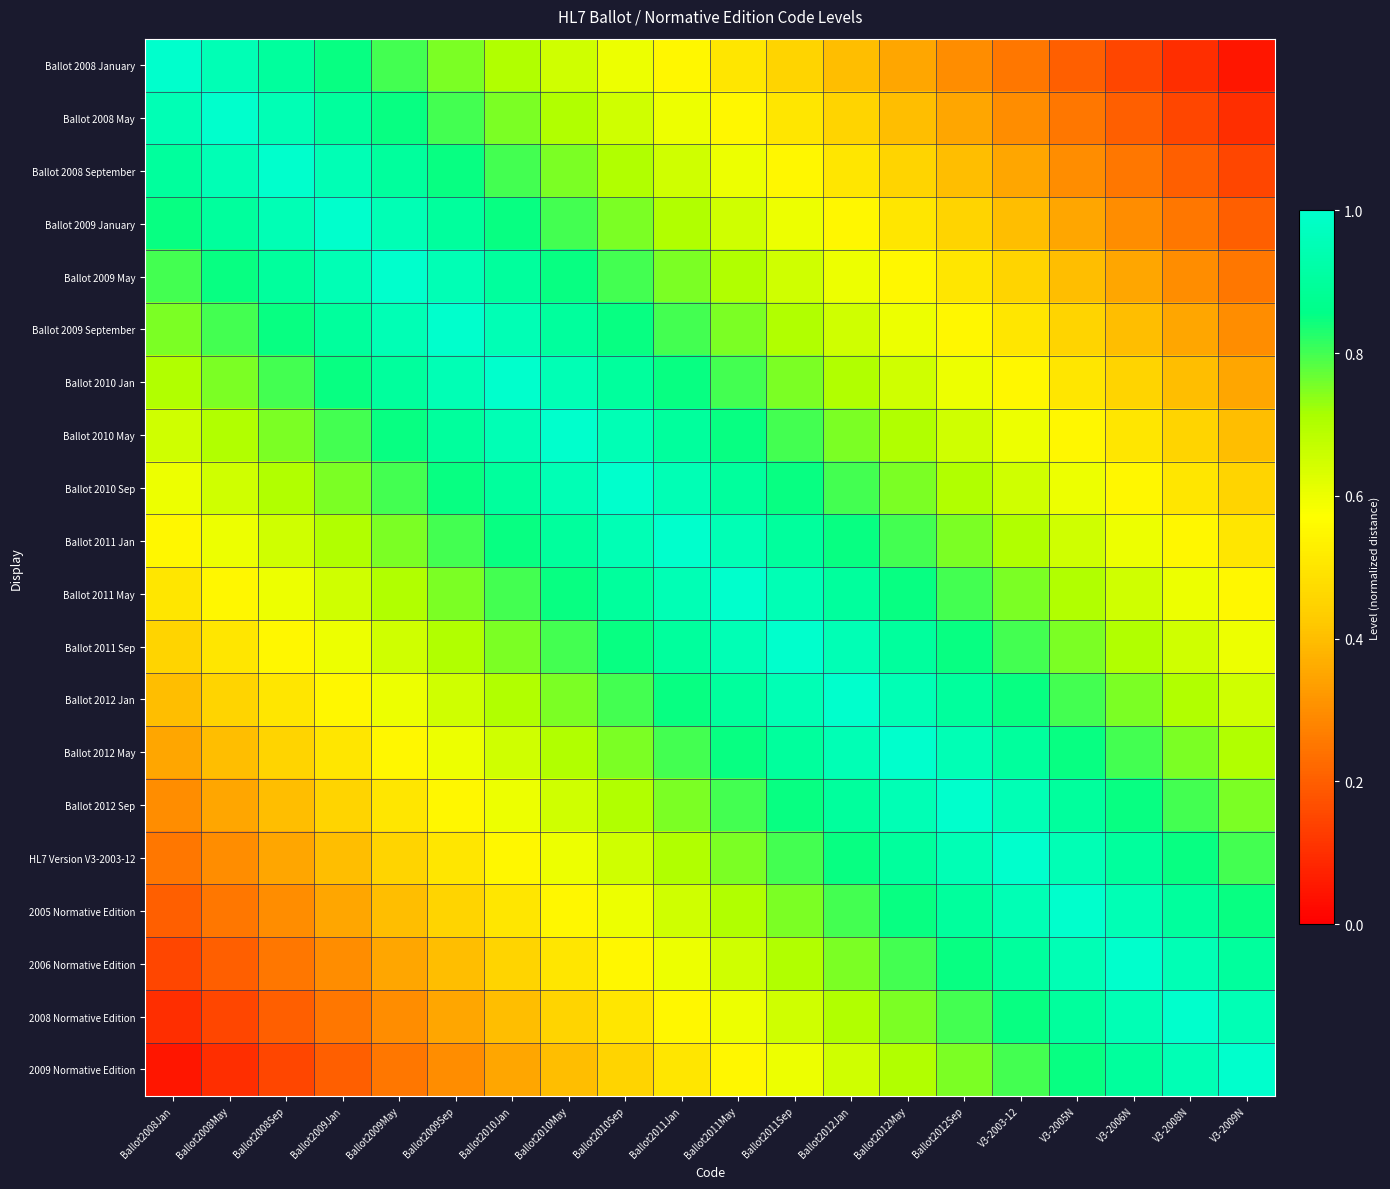

At which category does the chart reach its minimum across all series?

V3-2009N